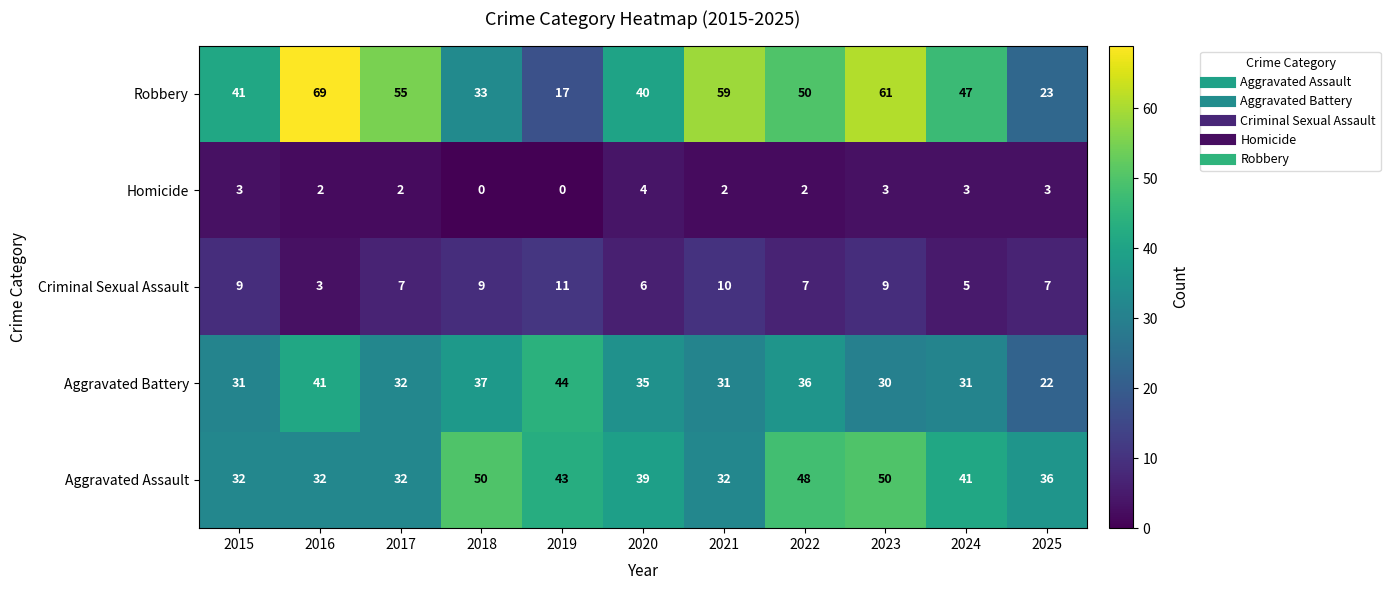

Which series has the largest total across all categories?

Robbery